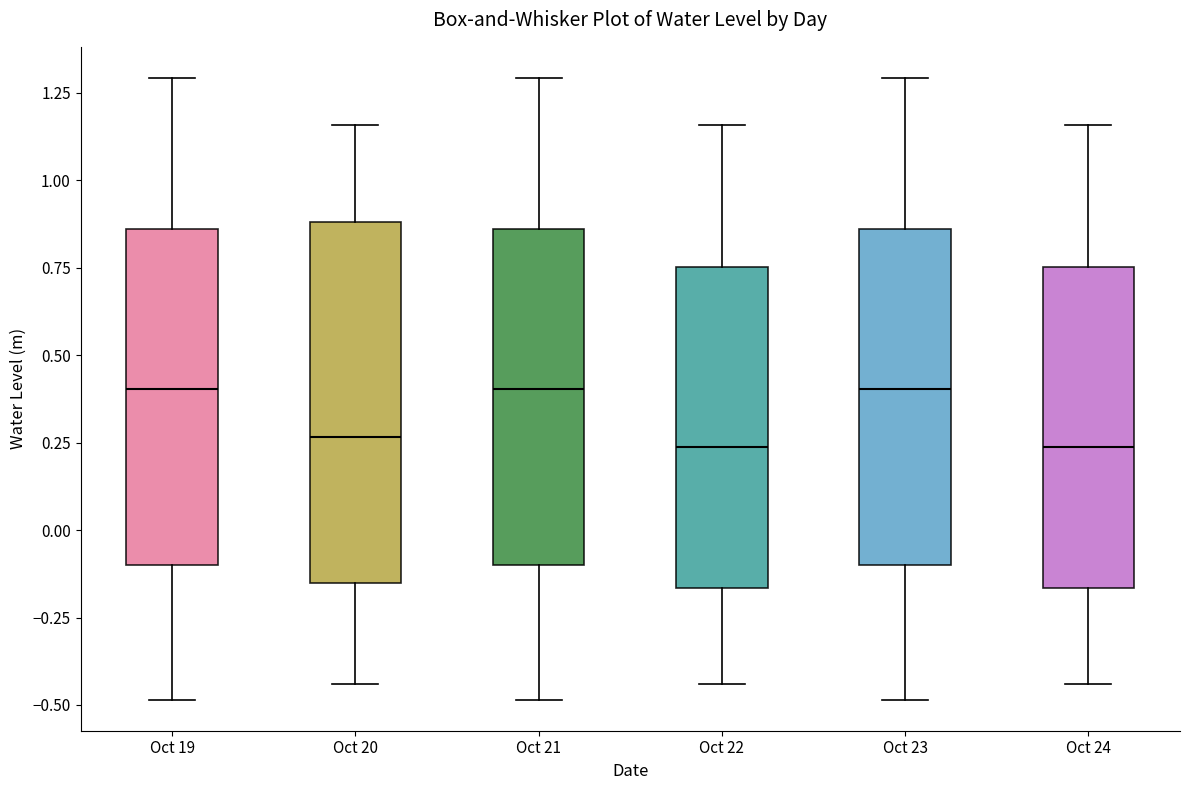

Reading left to right, read every box against the y-axis: the position of its median line, the range the box covers, and the ends of its whiskers. The values are not printed on the chart, so give them approximately, as read against the axis.

Oct 19: median 0.40, box -0.10 to 0.85, whiskers -0.50 to 1.30
Oct 20: median 0.25, box -0.15 to 0.90, whiskers -0.45 to 1.15
Oct 21: median 0.40, box -0.10 to 0.85, whiskers -0.50 to 1.30
Oct 22: median 0.25, box -0.15 to 0.75, whiskers -0.45 to 1.15
Oct 23: median 0.40, box -0.10 to 0.85, whiskers -0.50 to 1.30
Oct 24: median 0.25, box -0.15 to 0.75, whiskers -0.45 to 1.15